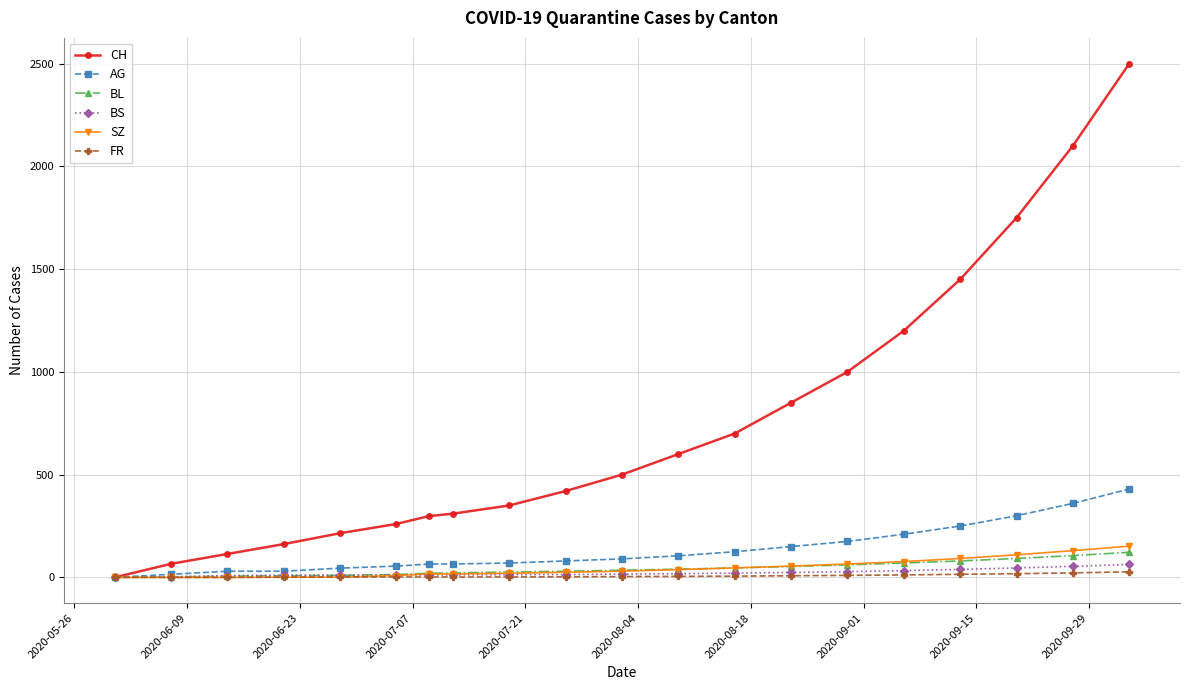

Which series has the largest total across all categories?

CH